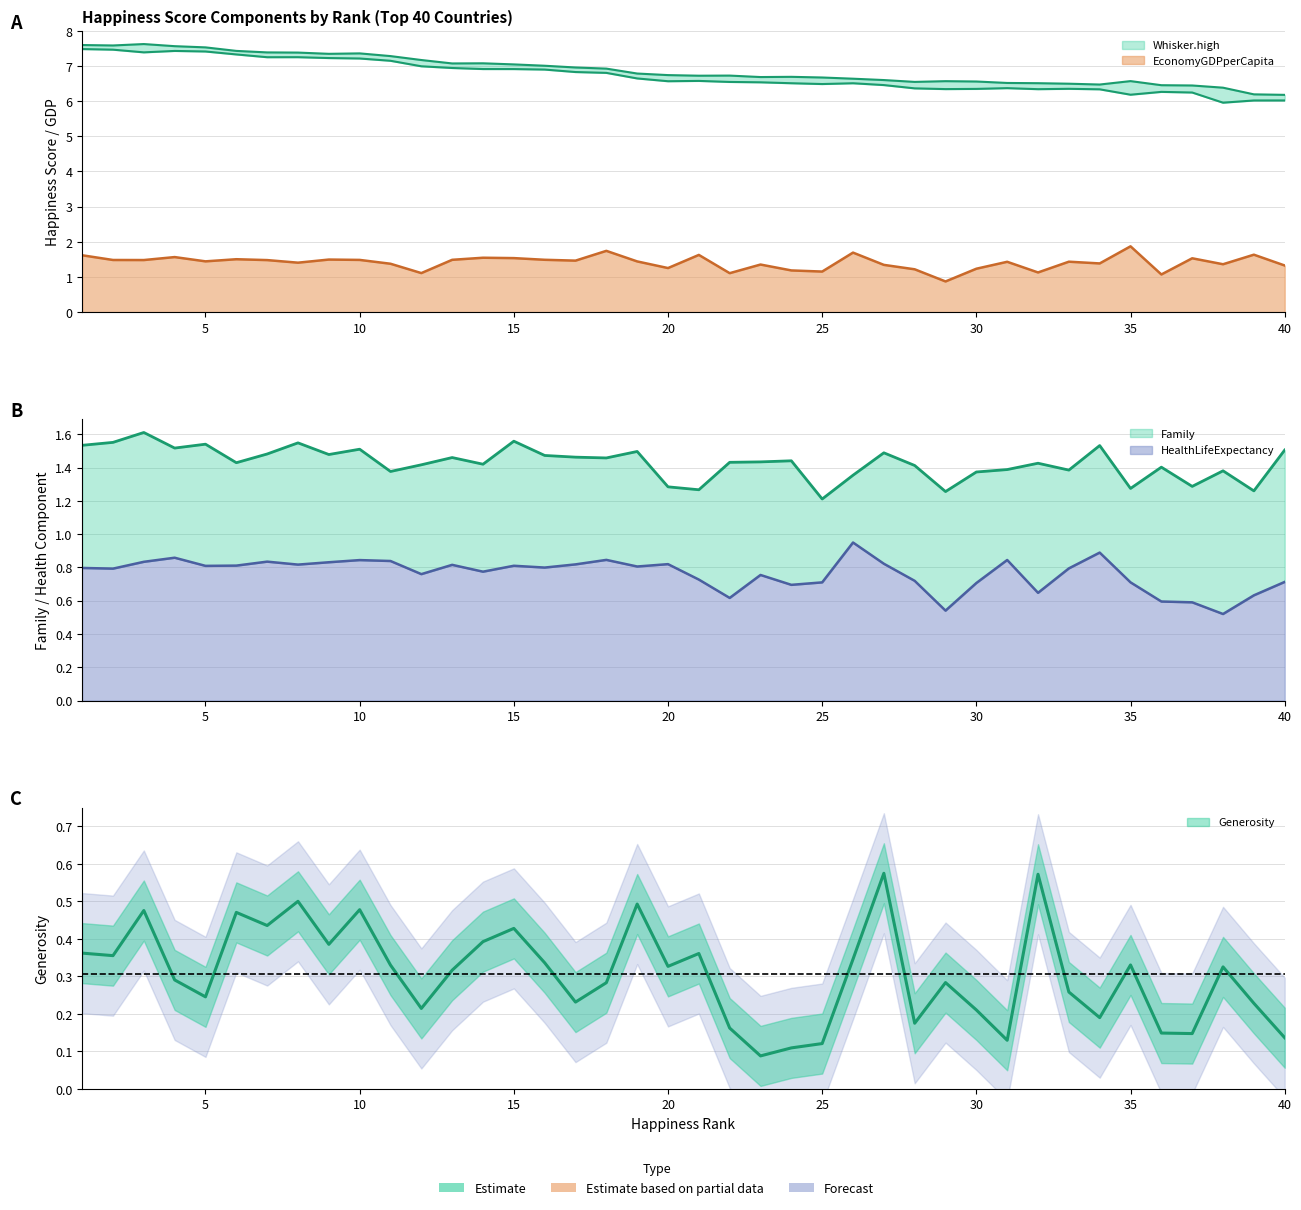

Reading right to left, list all the values displayed in this chart.

Whisker.high: 6.2	6.2	6.4	6.4	6.5	6.6	6.5	6.5	6.5	6.5	6.6	6.6	6.5	6.6	6.6	6.7	6.7	6.7	6.7	6.7	6.7	6.8	6.9	7.0	7.0	7.0	7.1	7.1	7.2	7.3	7.4	7.3	7.4	7.4	7.4	7.5	7.6	7.6	7.6	7.6
Whisker.low: 6.0	6.0	6.0	6.2	6.3	6.2	6.3	6.3	6.3	6.4	6.3	6.3	6.4	6.5	6.5	6.5	6.5	6.5	6.5	6.6	6.6	6.6	6.8	6.8	6.9	6.9	6.9	6.9	7.0	7.1	7.2	7.2	7.2	7.2	7.3	7.4	7.4	7.4	7.5	7.5
EconomyGDPperCapita: 1.3	1.6	1.4	1.5	1.1	1.9	1.4	1.4	1.1	1.4	1.2	0.9	1.2	1.3	1.7	1.2	1.2	1.4	1.1	1.6	1.3	1.4	1.7	1.5	1.5	1.5	1.5	1.5	1.1	1.4	1.5	1.5	1.4	1.5	1.5	1.4	1.6	1.5	1.5	1.6
Family: 1.5	1.3	1.4	1.3	1.4	1.3	1.5	1.4	1.4	1.4	1.4	1.3	1.4	1.5	1.4	1.2	1.4	1.4	1.4	1.3	1.3	1.5	1.5	1.5	1.5	1.6	1.4	1.5	1.4	1.4	1.5	1.5	1.5	1.5	1.4	1.5	1.5	1.6	1.6	1.5
HealthLifeExpectancy: 0.7	0.6	0.5	0.6	0.6	0.7	0.9	0.8	0.6	0.8	0.7	0.5	0.7	0.8	0.9	0.7	0.7	0.8	0.6	0.7	0.8	0.8	0.8	0.8	0.8	0.8	0.8	0.8	0.8	0.8	0.8	0.8	0.8	0.8	0.8	0.8	0.9	0.8	0.8	0.8
Generosity: 0.1	0.2	0.3	0.1	0.1	0.3	0.2	0.3	0.6	0.1	0.2	0.3	0.2	0.6	0.3	0.1	0.1	0.1	0.2	0.4	0.3	0.5	0.3	0.2	0.3	0.4	0.4	0.3	0.2	0.3	0.5	0.4	0.5	0.4	0.5	0.2	0.3	0.5	0.4	0.4